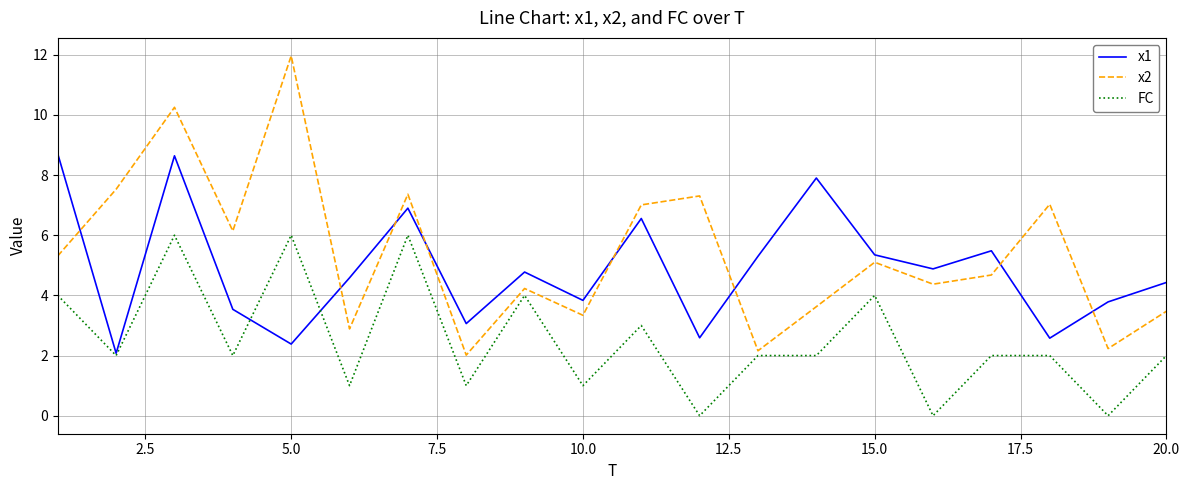

True or false: x2 and x1 cross at least once.

True